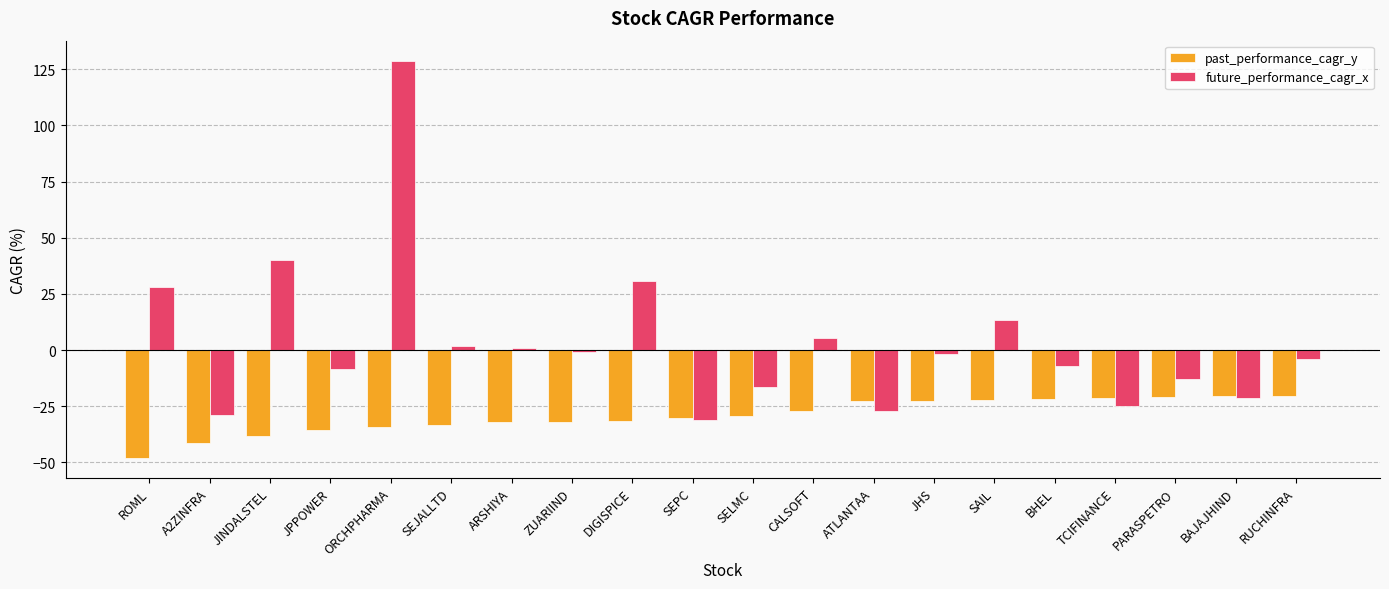

Does the chart contain any negative values?

Yes